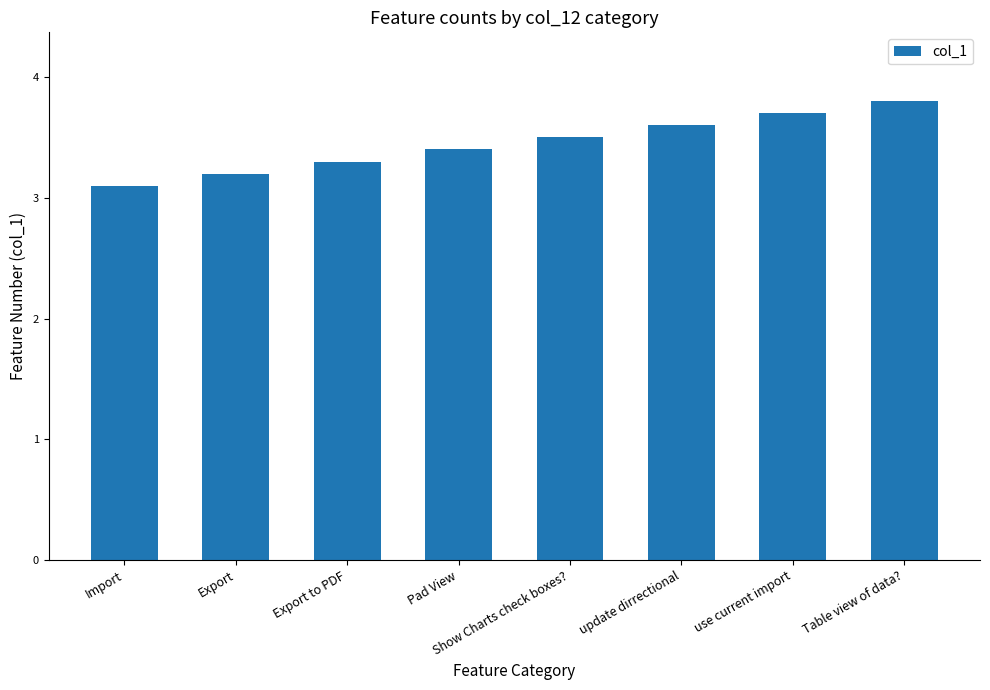

The value at Export to PDF is 5.7. True or false?

False